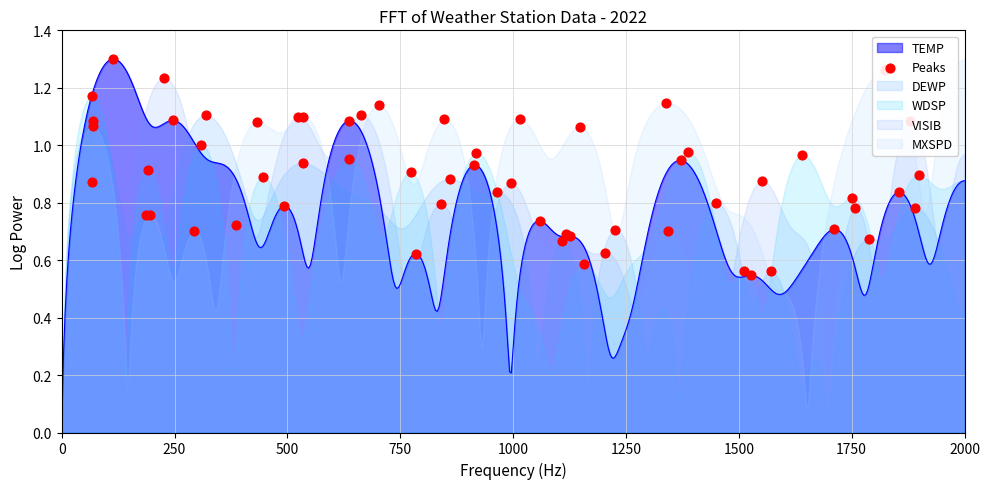

Which has a higher value, 1750 or 250?

250